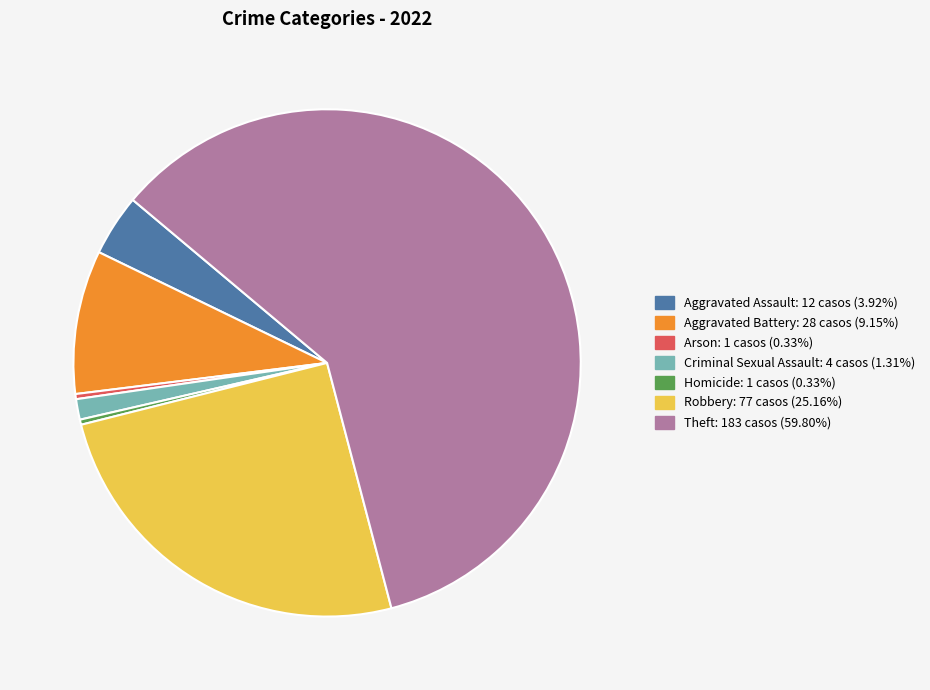

Does any single category account for the majority?

Yes